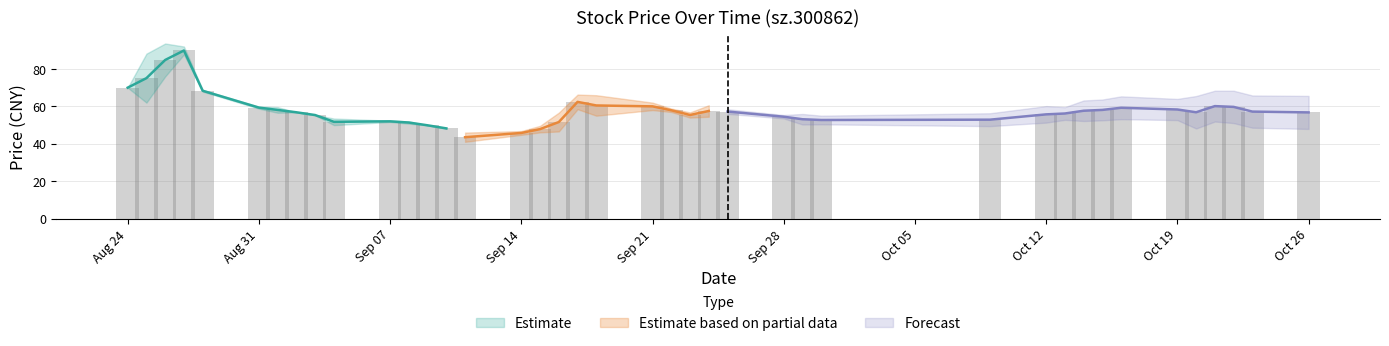

Is the value of open at 7 greater than the value of high at 36?

No